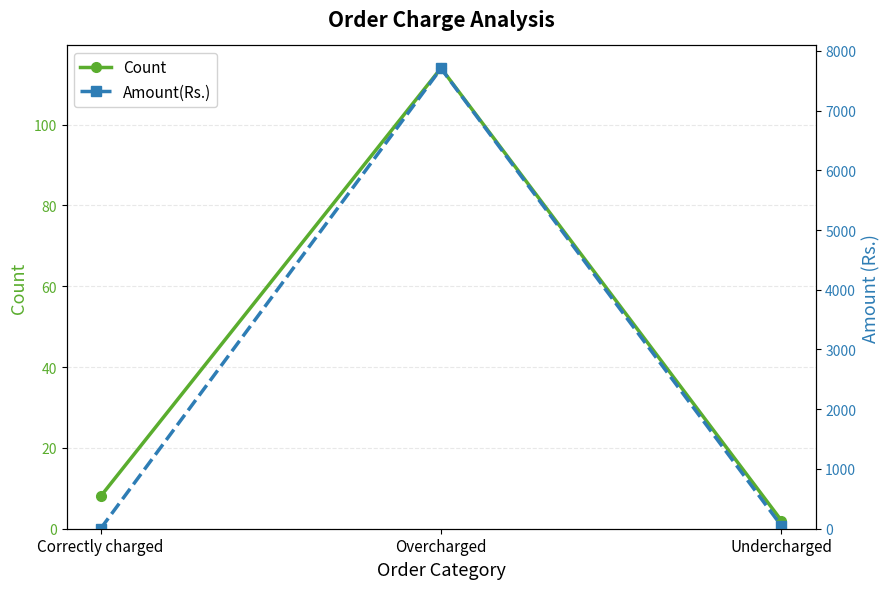

Reading right to left, extract all data points from this chart.

Count: 2.0	114.0	8.0
Amount(Rs.): 47.2	7704.0	0.0